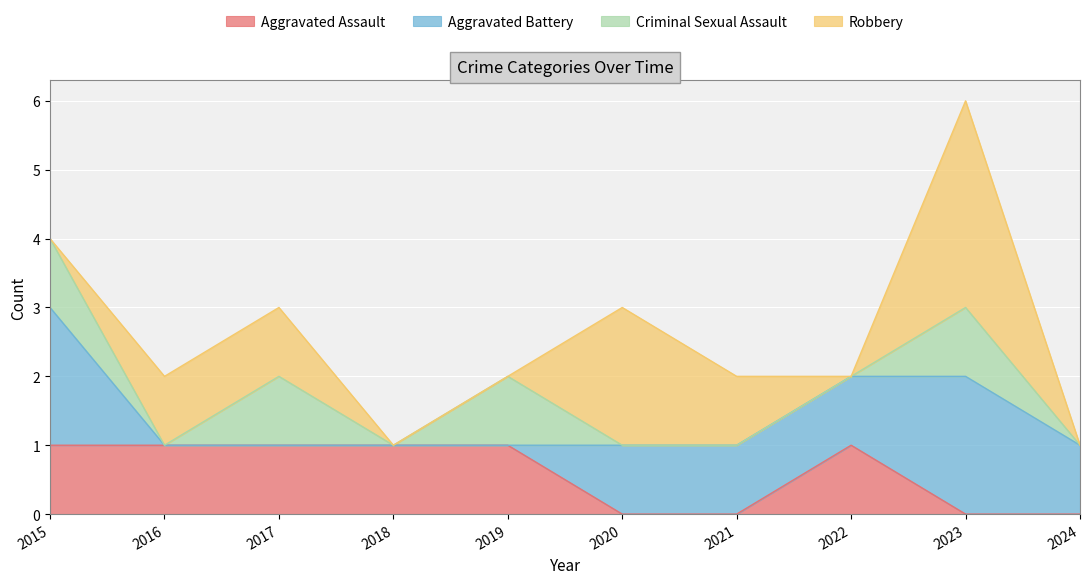

Which category has the highest value in the Aggravated Battery series?

2015